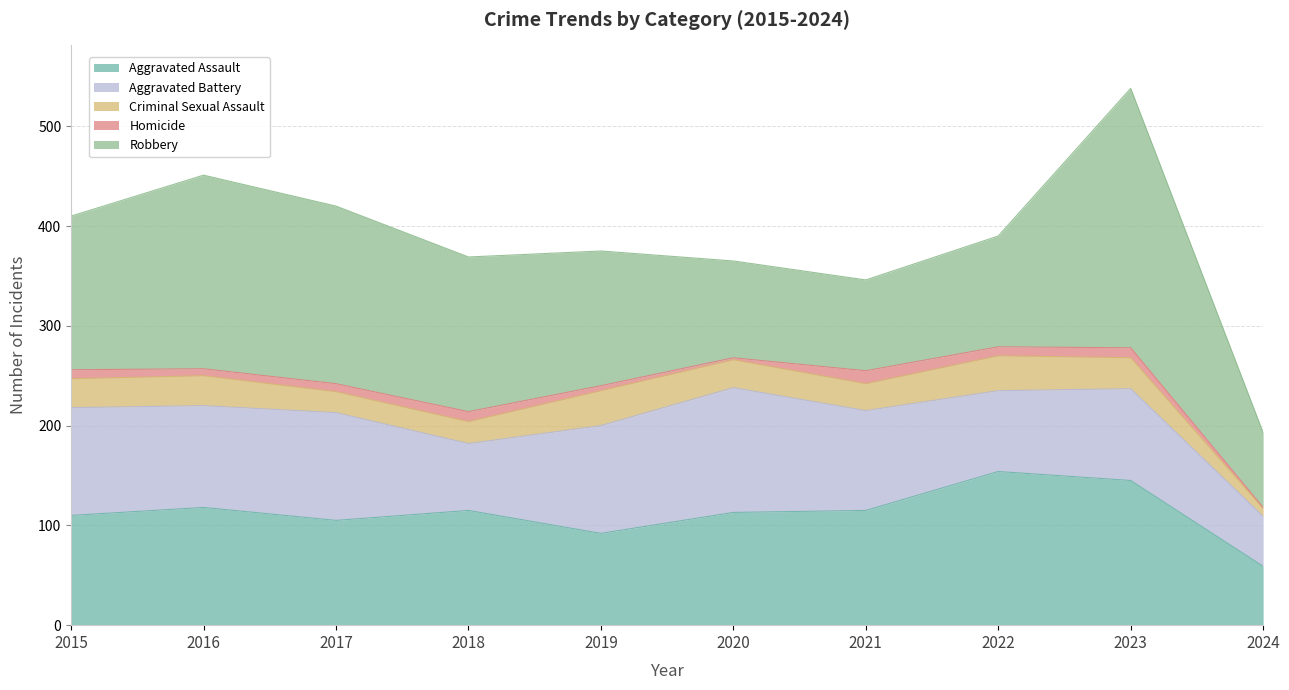

At which category does the chart reach its minimum across all series?

2024